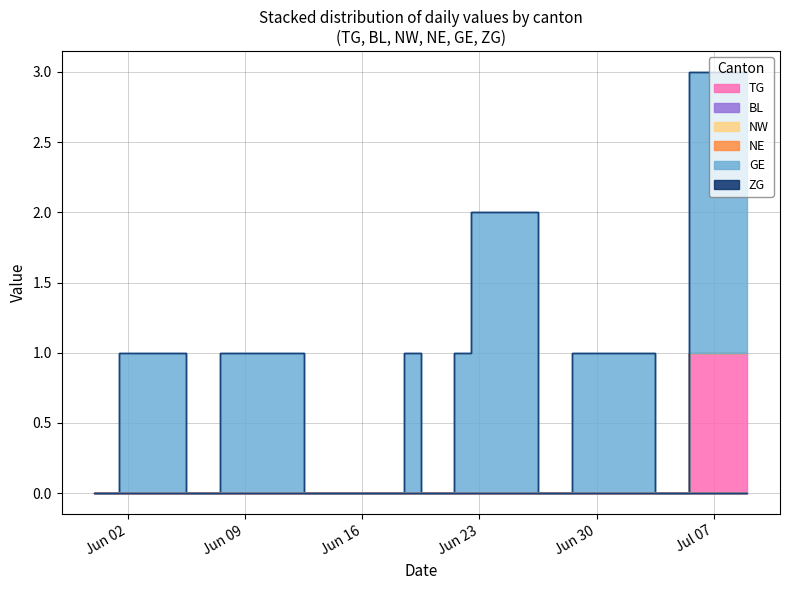

List the labels in order of ZG value, smallest first.

2020-05-31, 2020-06-01, 2020-06-02, 2020-06-03, 2020-06-04, 2020-06-05, 2020-06-06, 2020-06-07, 2020-06-08, 2020-06-09, 2020-06-10, 2020-06-11, 2020-06-12, 2020-06-13, 2020-06-14, 2020-06-15, 2020-06-16, 2020-06-17, 2020-06-18, 2020-06-19, 2020-06-20, 2020-06-21, 2020-06-22, 2020-06-23, 2020-06-24, 2020-06-25, 2020-06-26, 2020-06-27, 2020-06-28, 2020-06-29, 2020-06-30, 2020-07-01, 2020-07-02, 2020-07-03, 2020-07-04, 2020-07-05, 2020-07-06, 2020-07-07, 2020-07-08, 2020-07-09